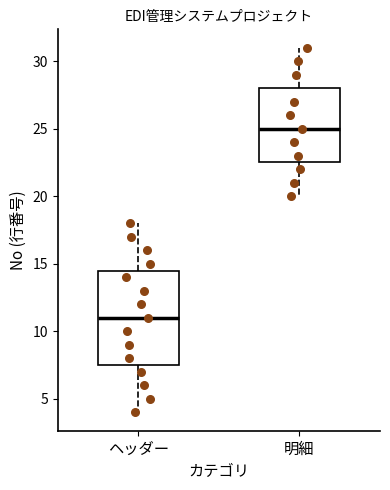

Reading left to right, read every box against the y-axis: the position of its median line, the range the box covers, and the ends of its whiskers. The values are not printed on the chart, so give them approximately, as read against the axis.

ヘッダー: median 11.0, box 7.5 to 14.5, whiskers 4.0 to 18.0
明細: median 25.0, box 22.5 to 28.0, whiskers 20.0 to 31.0